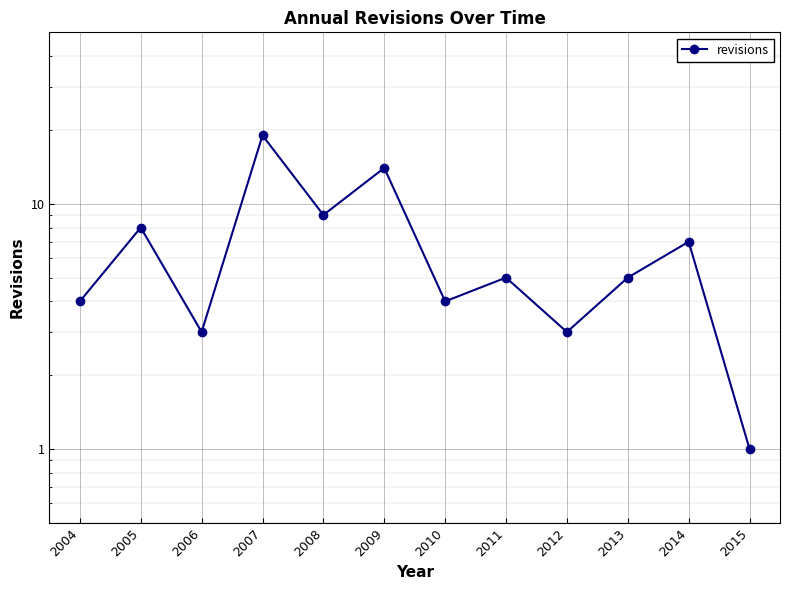

Is it true that the value at 2014 is 12?

False